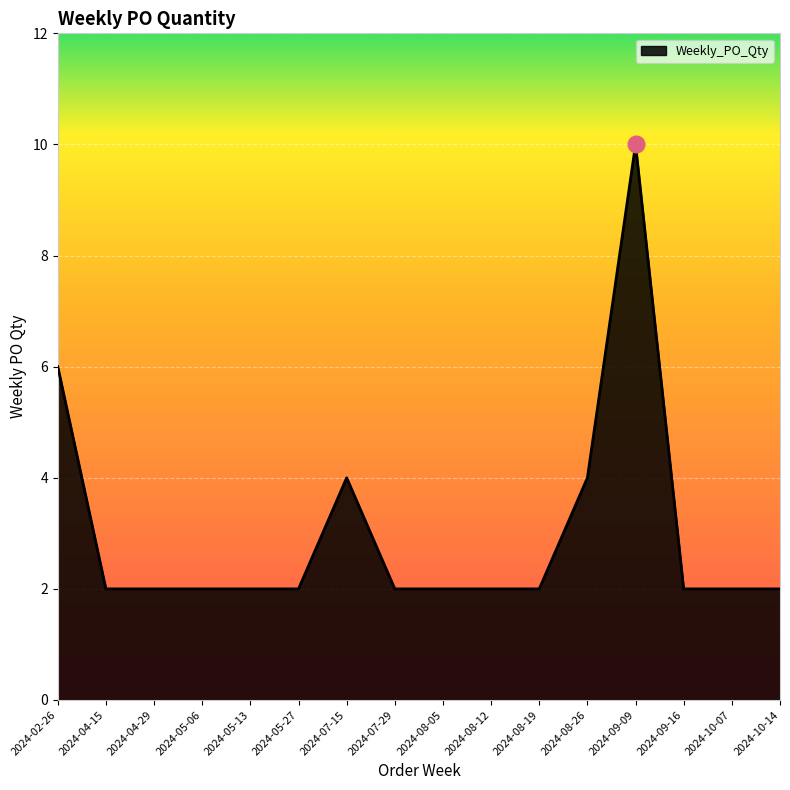

How many lines are shown in the chart?

1